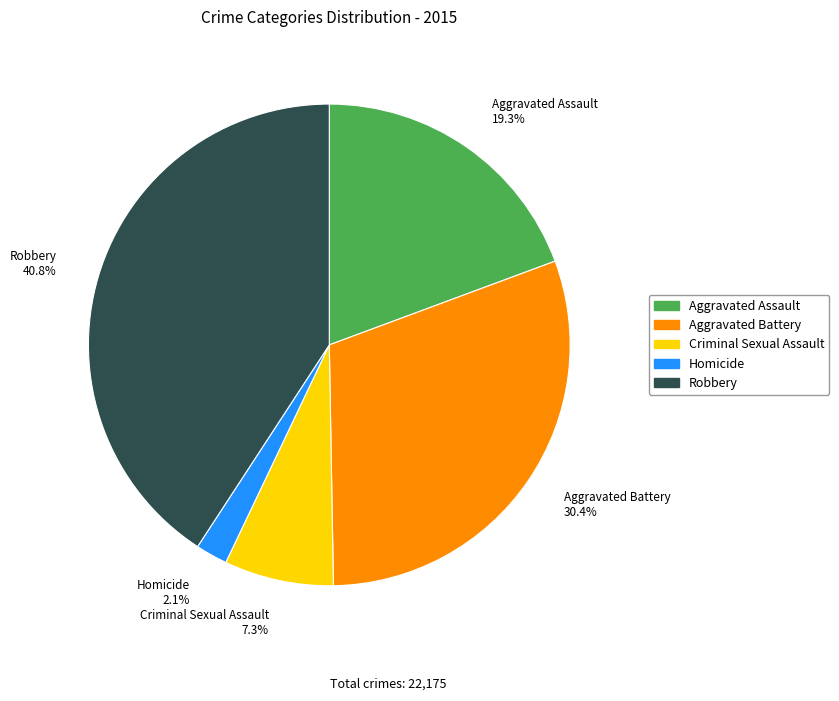

Which category has the smallest portion of the pie?

Homicide